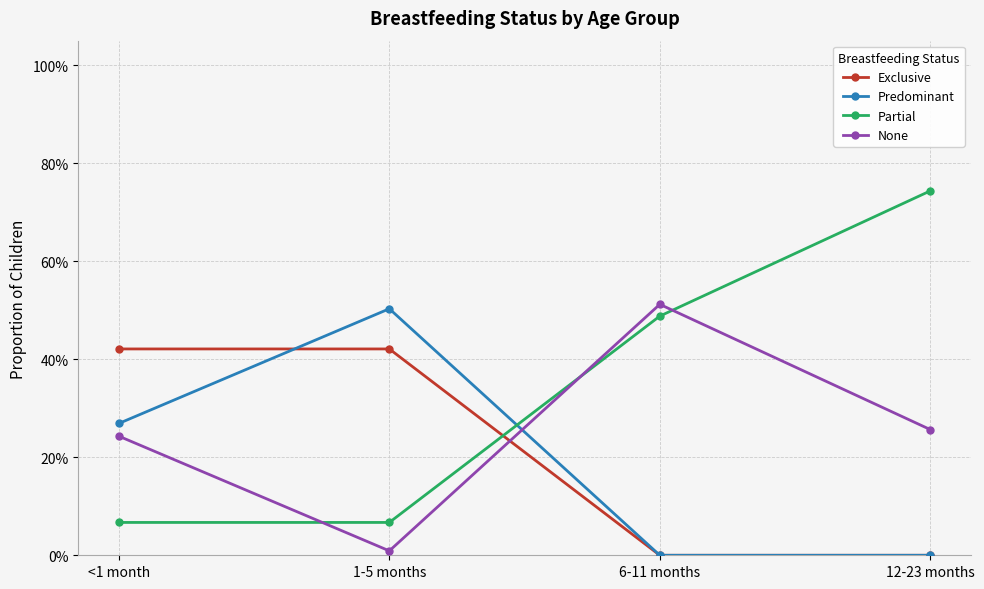

At which category does the chart reach its minimum across all series?

6-11 months